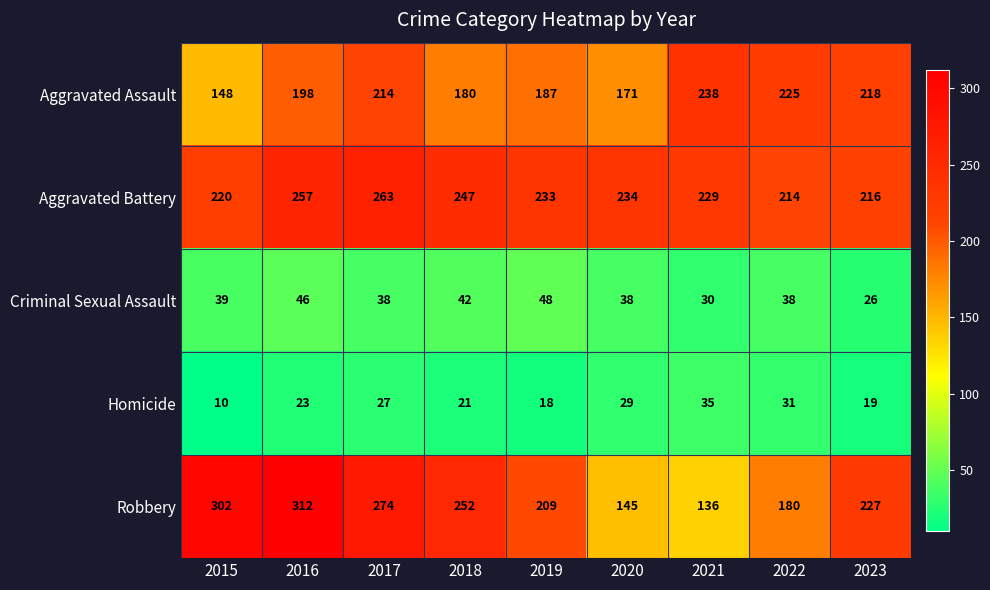

The value of Aggravated Assault at 2015 is 148. True or false?

True